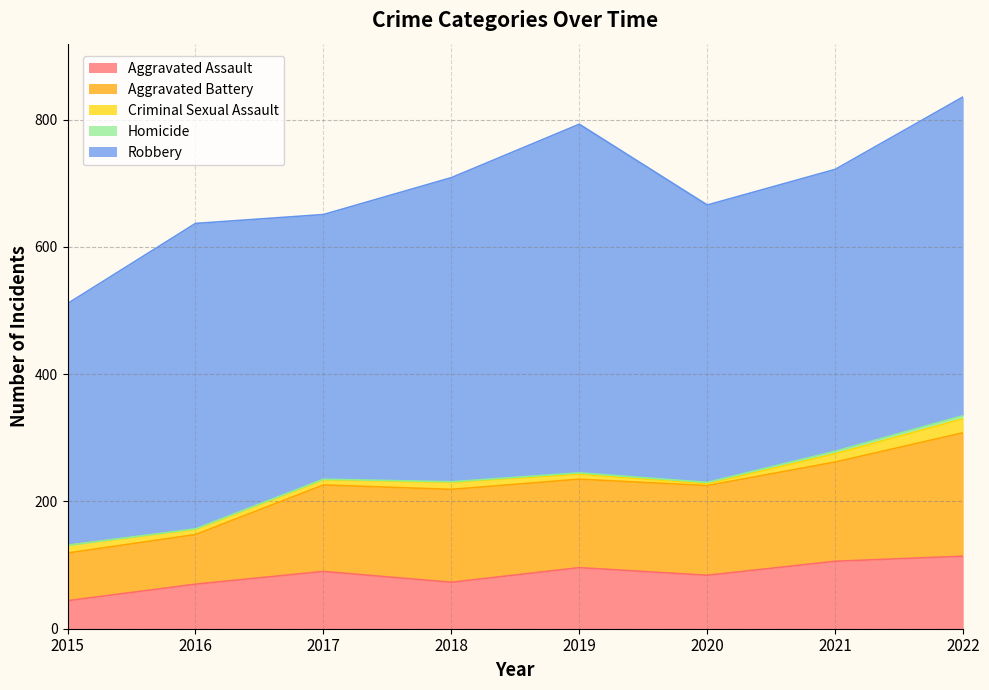

Reading left to right, transcribe all the data shown in this chart.

Aggravated Assault: 2015=44	2016=70	2017=90	2018=73	2019=96	2020=84	2021=106	2022=114
Aggravated Battery: 2015=75	2016=78	2017=136	2018=146	2019=139	2020=141	2021=156	2022=194
Criminal Sexual Assault: 2015=12	2016=8	2017=8	2018=11	2019=8	2020=3	2021=13	2022=22
Homicide: 2015=0	2016=1	2017=1	2018=1	2019=2	2020=2	2021=4	2022=5
Robbery: 2015=380	2016=480	2017=416	2018=478	2019=548	2020=436	2021=443	2022=501